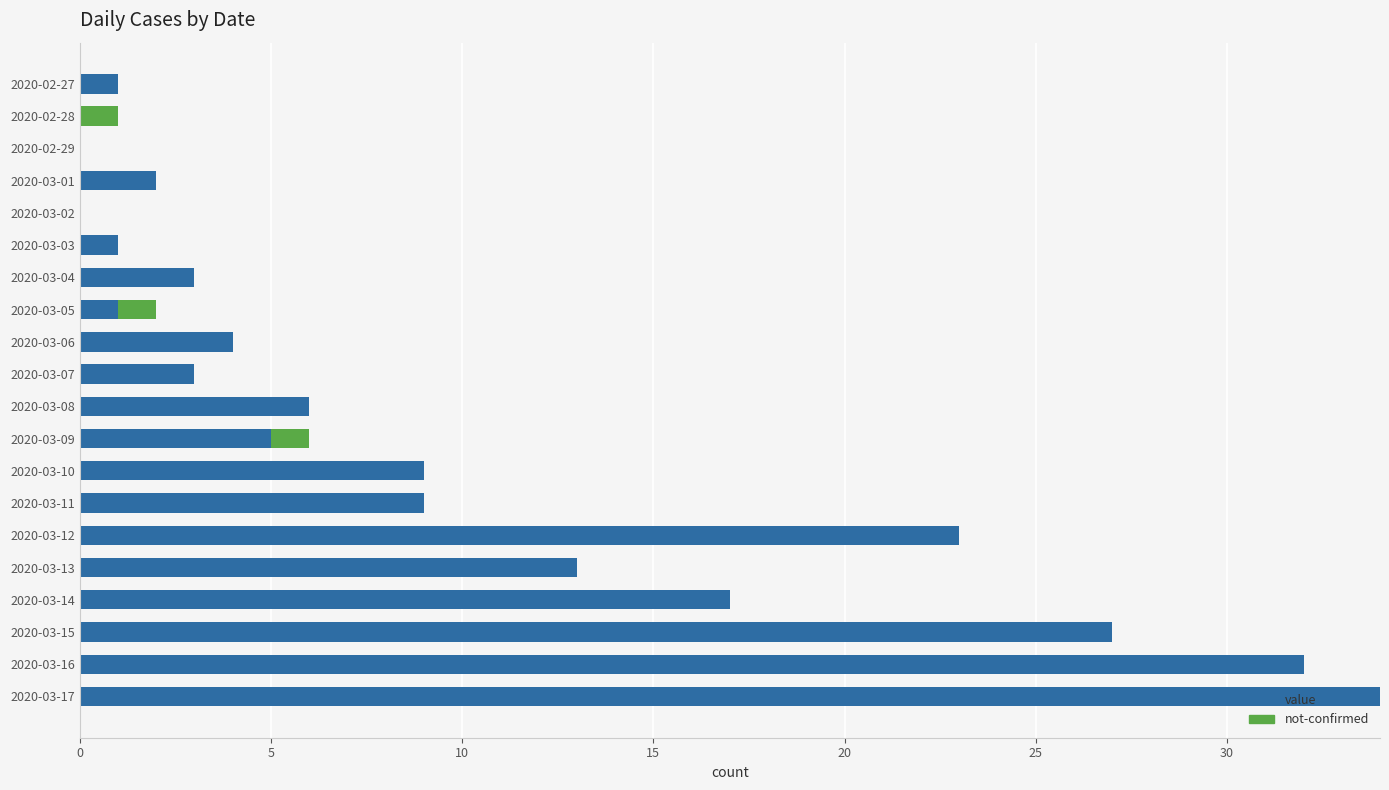

What is the total value across all series at 2020-03-15?

27